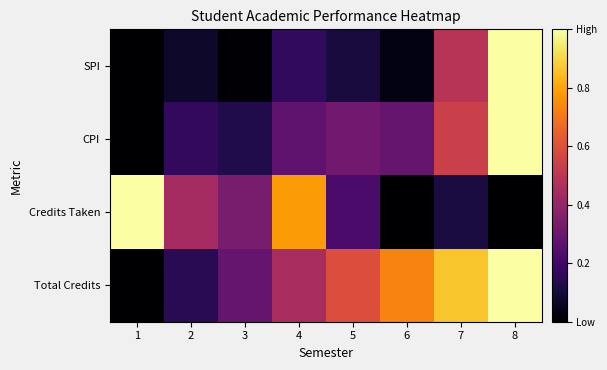

Reading left to right, what are all the values shown in this chart?

SPI: 1=0.0	2=0.1	3=0.0	4=0.2	5=0.1	6=0.0	7=0.5	8=1.0
CPI: 1=0.0	2=0.2	3=0.1	4=0.3	5=0.3	6=0.3	7=0.5	8=1.0
Credits Taken: 1=1.0	2=0.4	3=0.3	4=0.8	5=0.2	6=0.0	7=0.1	8=0.0
Total Credits: 1=0.0	2=0.1	3=0.3	4=0.5	5=0.6	6=0.7	7=0.9	8=1.0